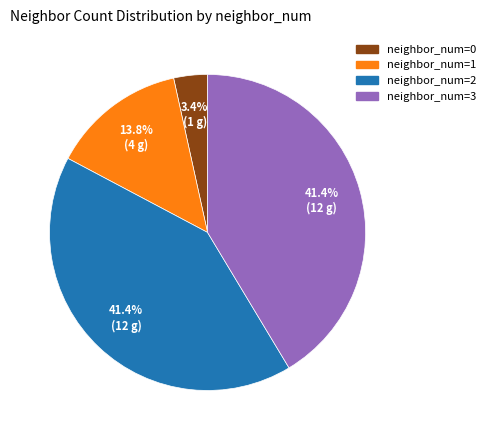

Is there a majority slice in this chart?

No